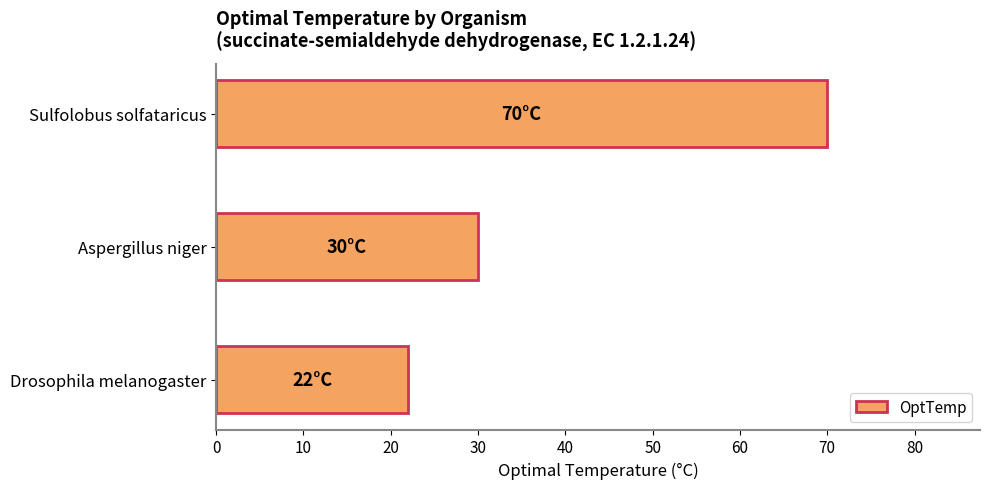

Are the bars grouped side by side (vs. stacked)?

No